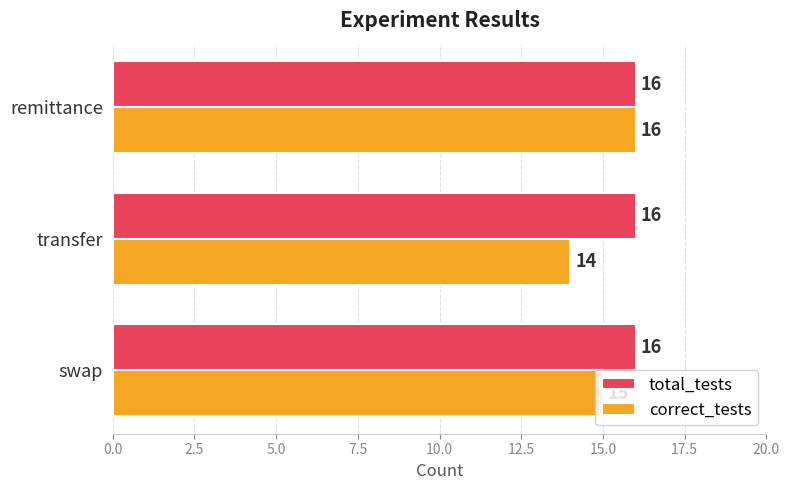

List the labels in order of correct_tests value, largest first.

remittance, swap, transfer